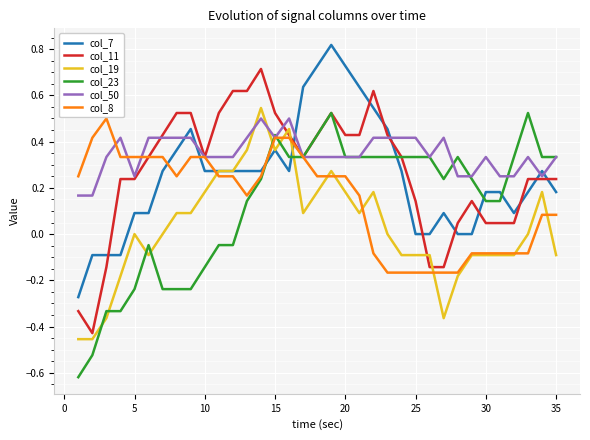

Which series has the largest total across all categories?

col_50